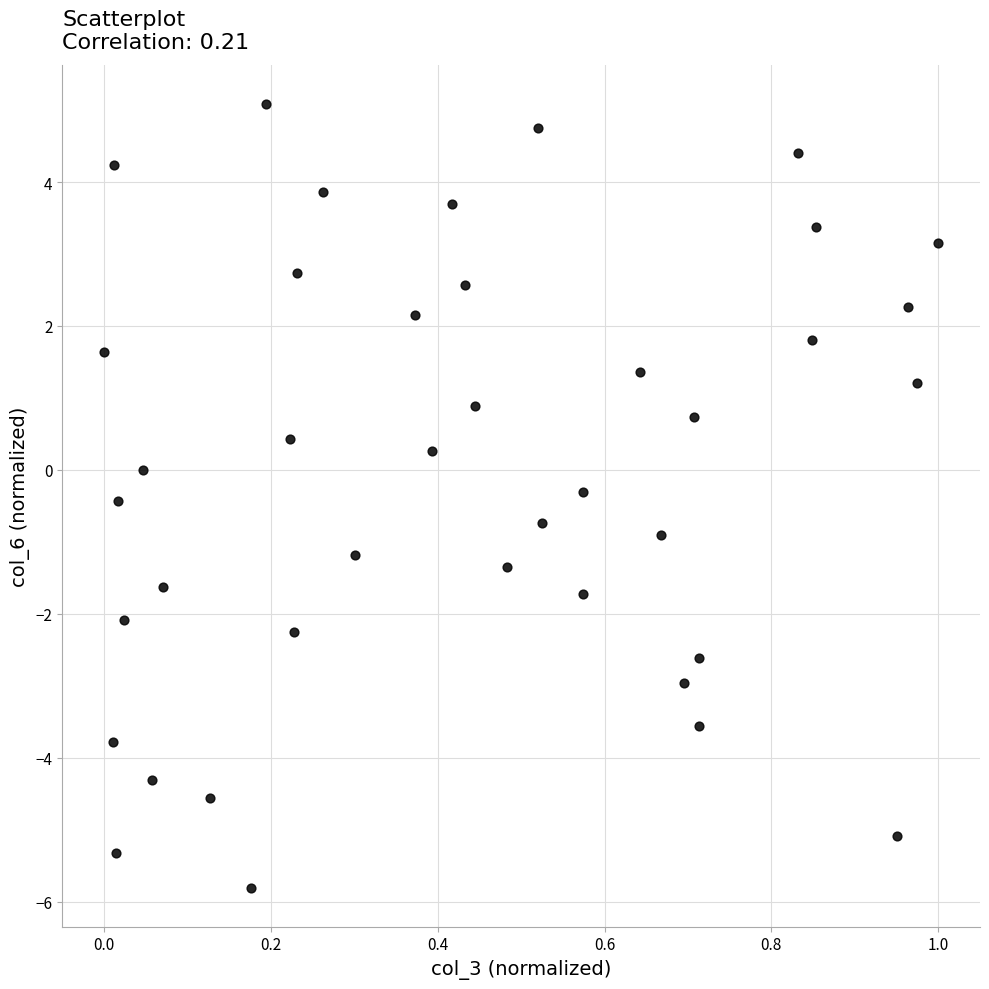

What is the range of Y values (max minus min)?

10.9